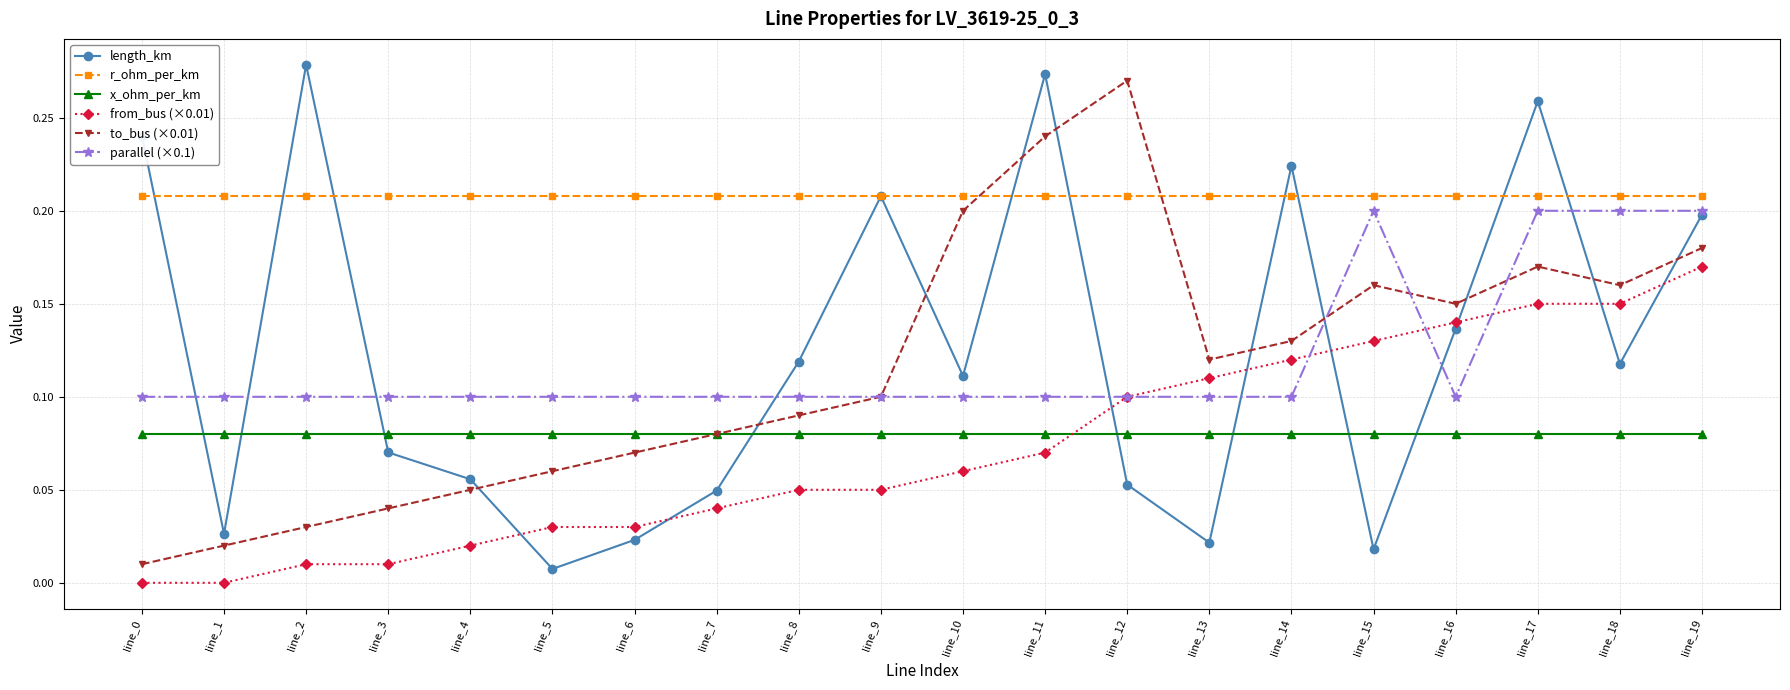

True or false: parallel (×0.1) and length_km intersect in this chart.

True